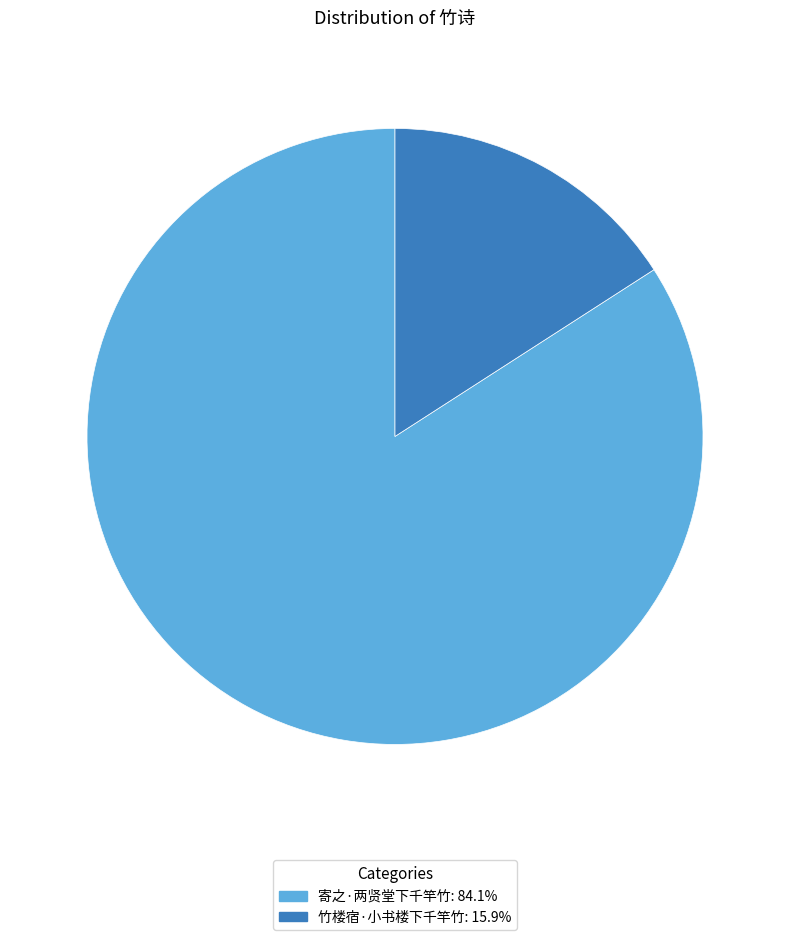

Is there any slice that represents more than half of the pie?

Yes